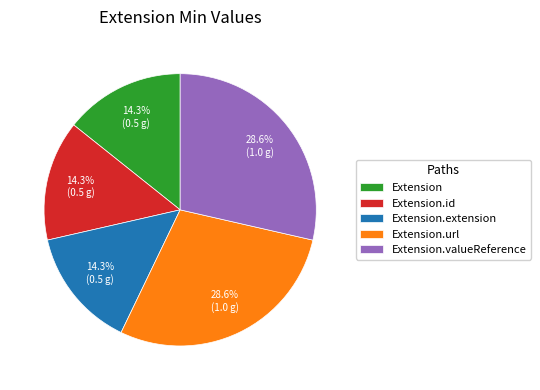

How many slices are in this pie chart?

5